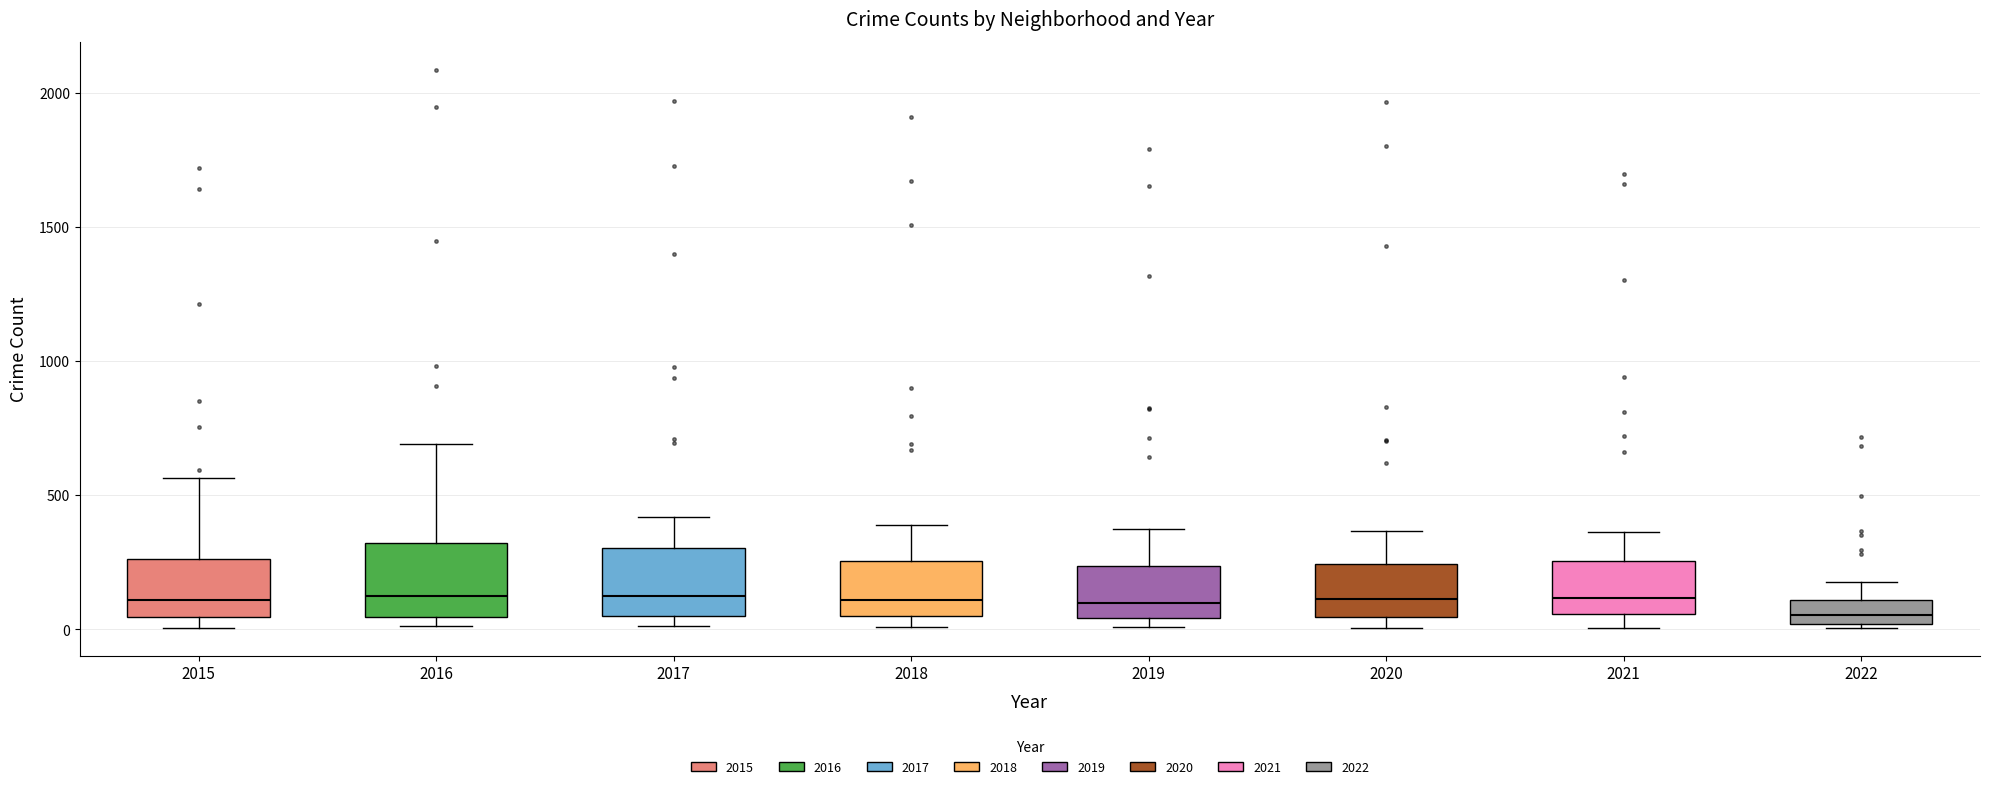

Reading left to right, read every box against the y-axis: the position of its median line, the range the box covers, and the ends of its whiskers. The values are not printed on the chart, so give them approximately, as read against the axis.

2015: median 100, box 50 to 250, whiskers 0 to 550
2016: median 150, box 50 to 300, whiskers 0 to 700
2017: median 100, box 50 to 300, whiskers 0 to 400
2018: median 100, box 50 to 250, whiskers 0 to 400
2019: median 100, box 50 to 250, whiskers 0 to 400
2020: median 100, box 50 to 250, whiskers 0 to 350
2021: median 100, box 50 to 250, whiskers 0 to 350
2022: median 50, box 0 to 100, whiskers 0 (just below the box's lower edge) to 200